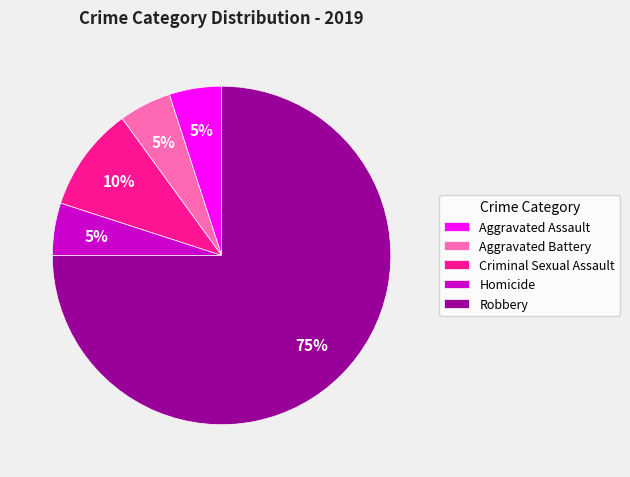

How many slices are in this pie chart?

5